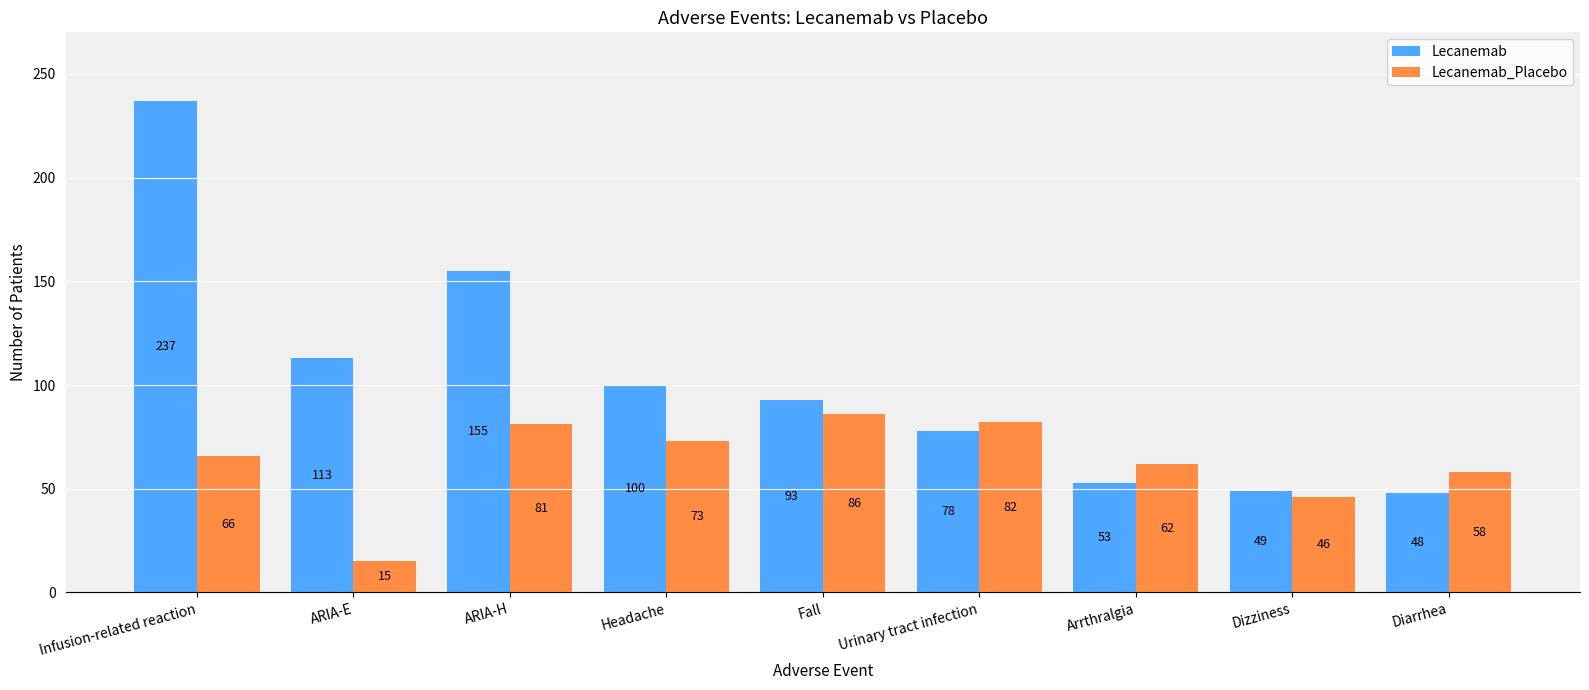

Between Headache and Fall, which series saw the biggest shift?

Lecanemab_Placebo